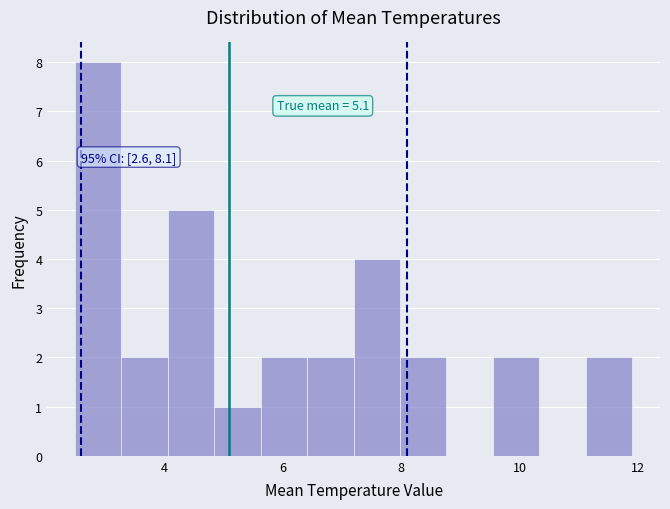

Around what value on the x-axis is the tallest bar? Give the approximate position of its centre, as read against the axis.

2.8